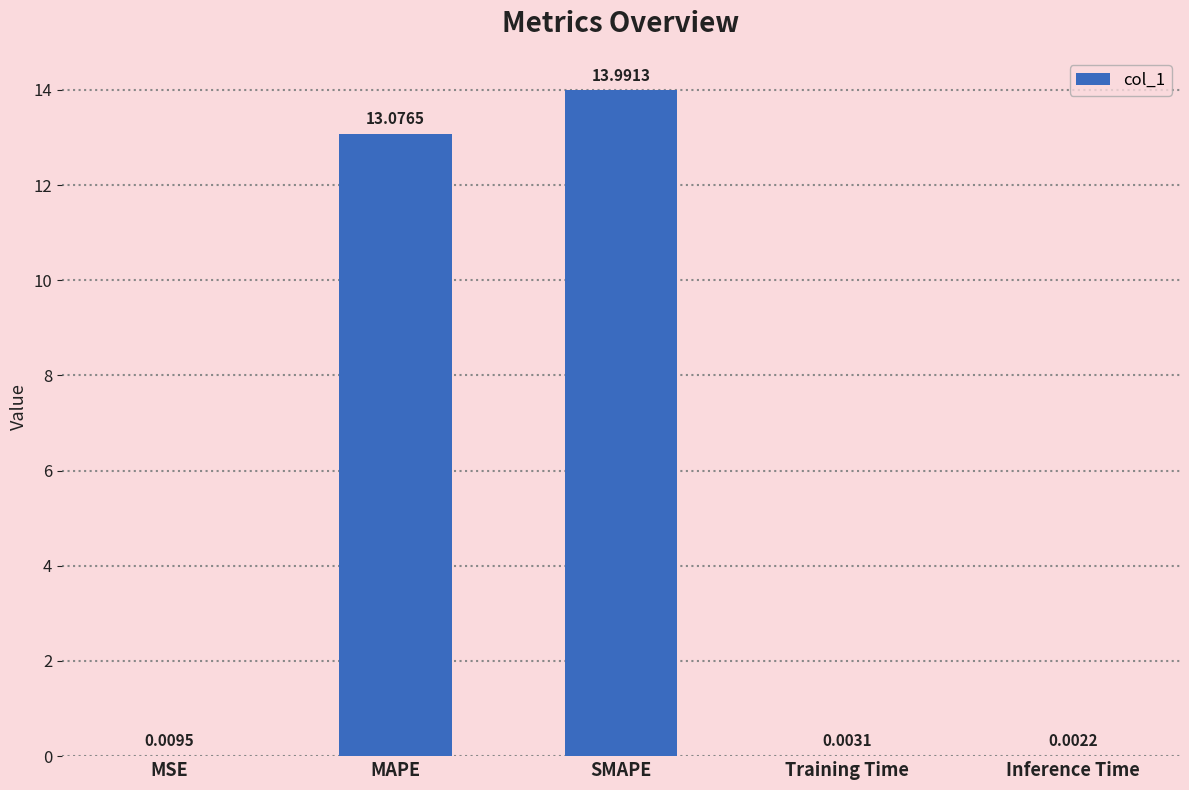

What is the sum of the values at Training Time and SMAPE?

14.0